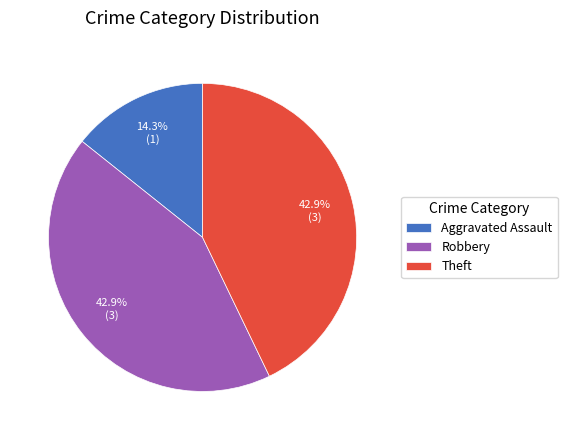

To the nearest percent, what percentage of the pie is Theft?

43%